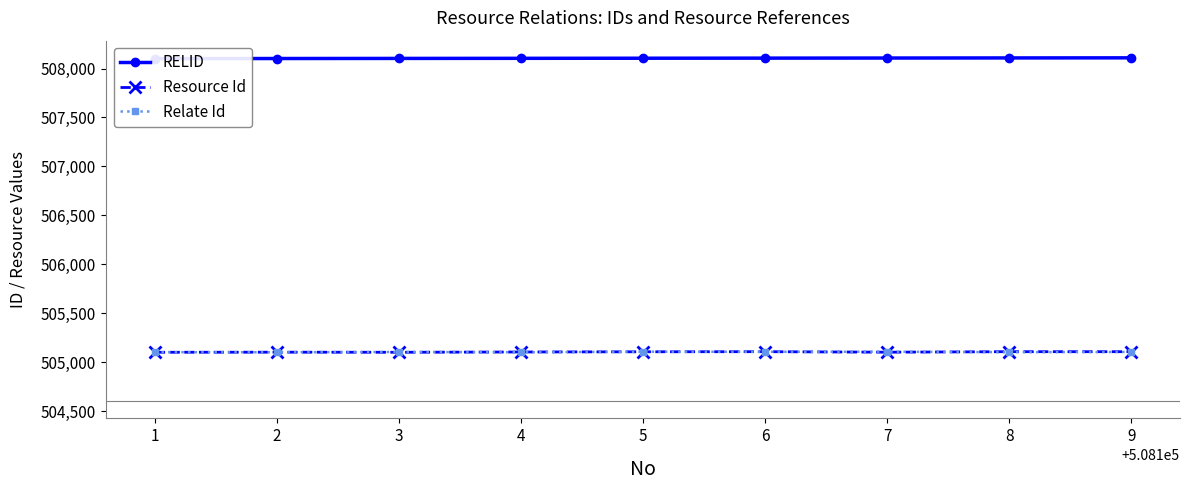

What is the value of the Relate Id point at the 3rd from the left?

505104